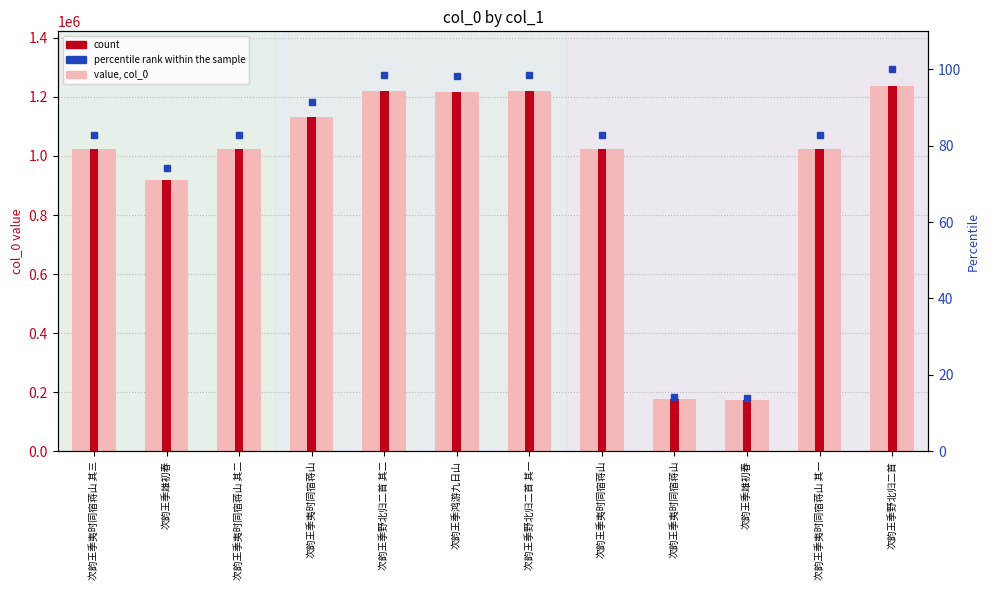

What is the label of the 8th bar from the left?

次韵王季夷时同宿蒋山